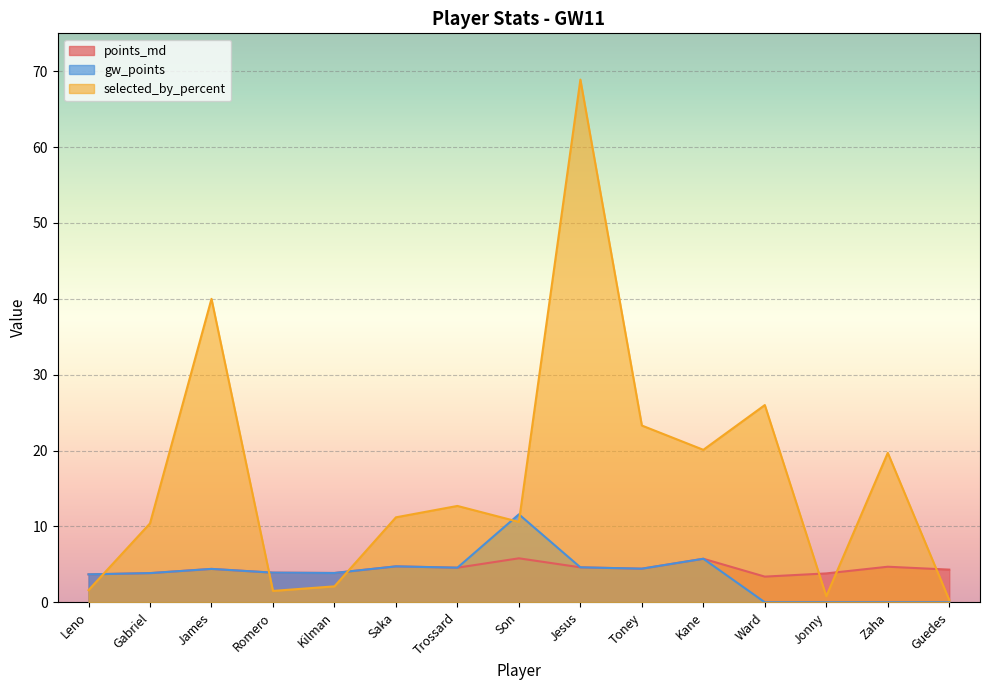

What is the average value of the gw_points series?

3.7